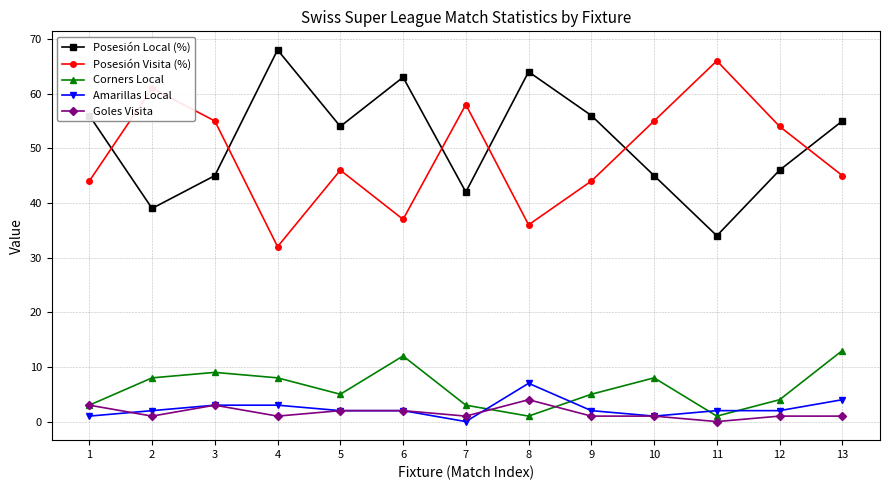

True or false: Corners Local and Posesión Local (%) intersect in this chart.

False